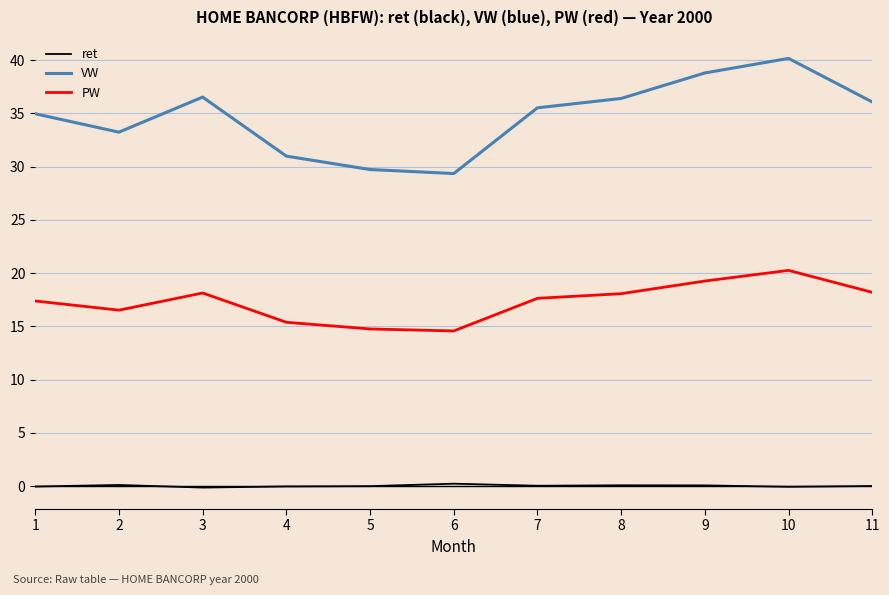

Where is the first local maximum for VW?

3